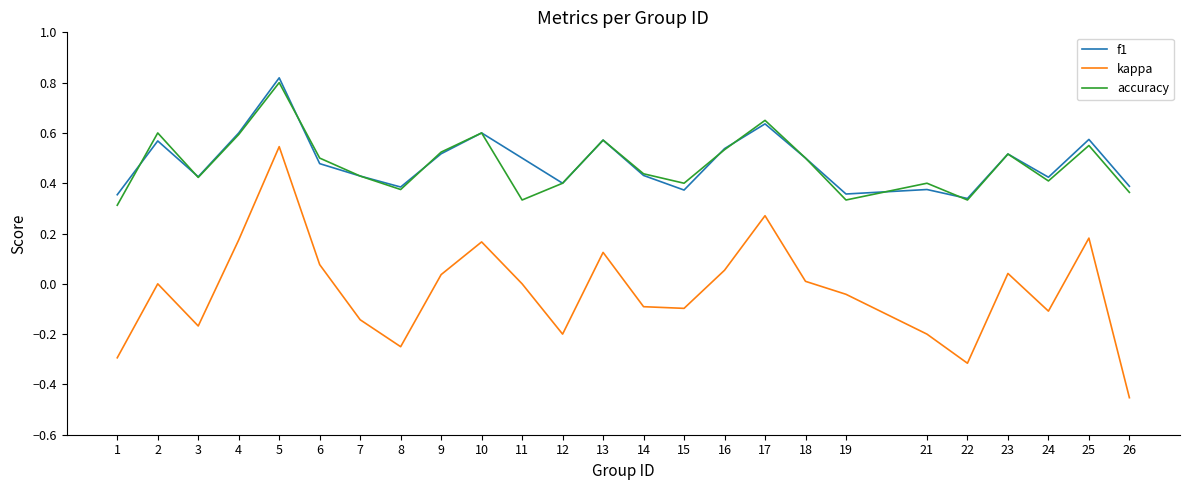

What is the total value across all series at 16?

1.1